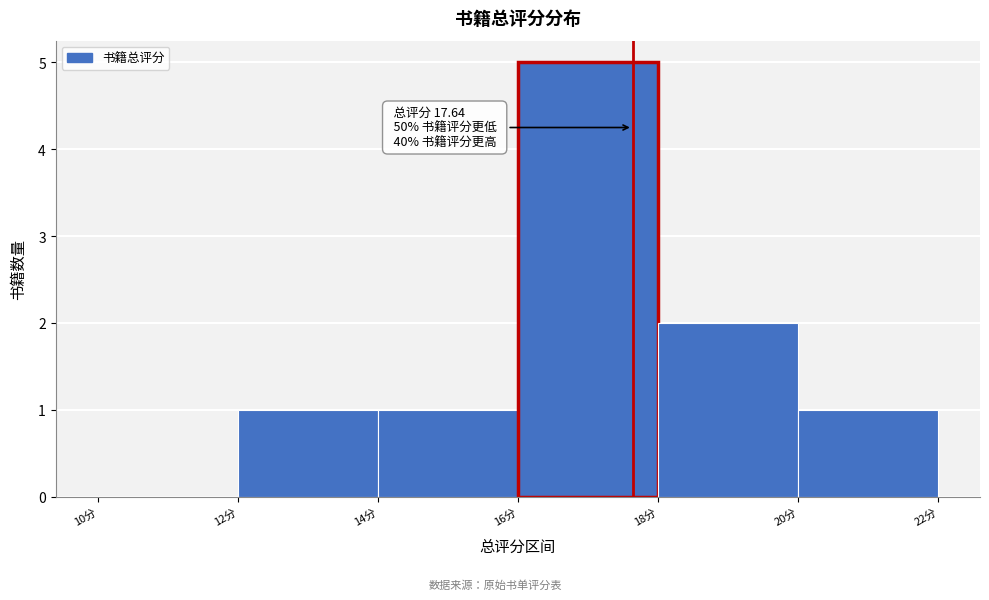

Over which range of the x-axis is the bar tallest?

16 to 18